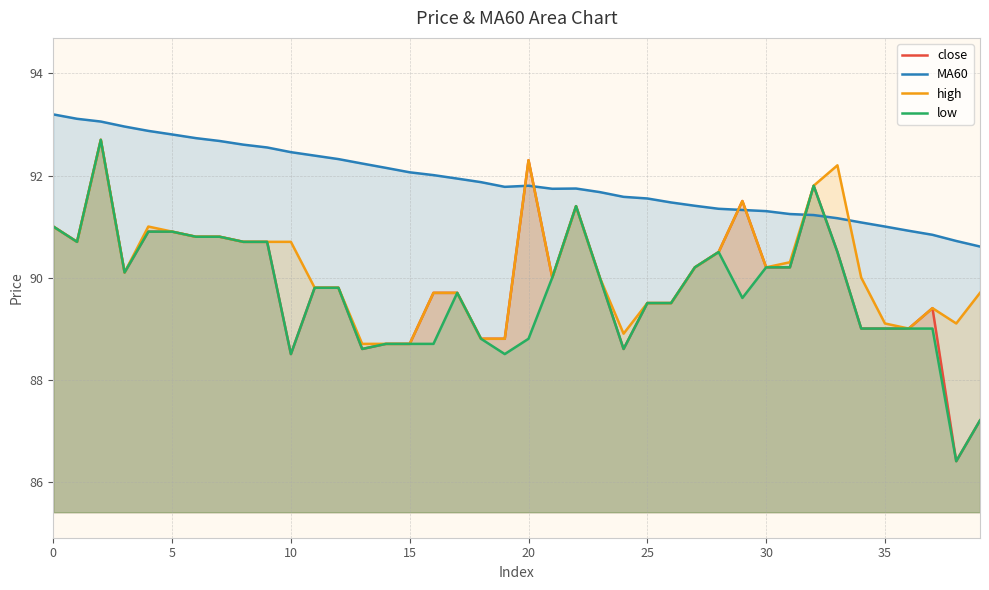

True or false: high has a value of 91.0 at 0.

True